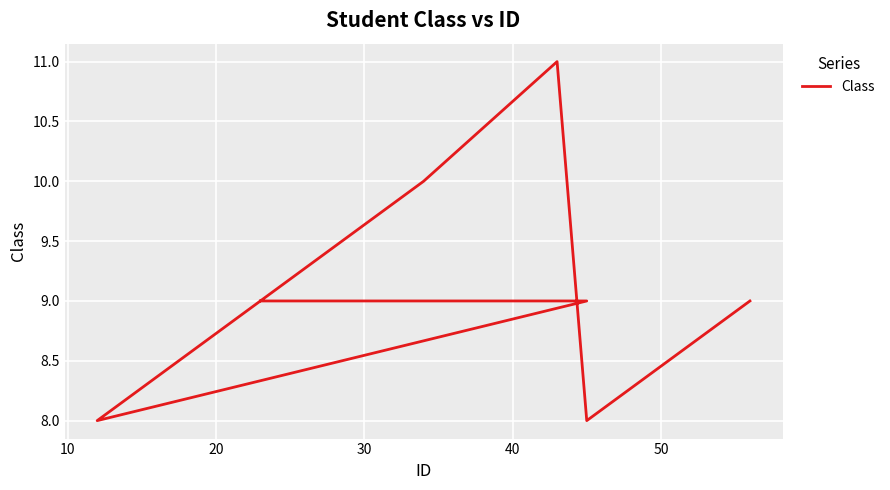

What is the minimum value shown in the chart?

8